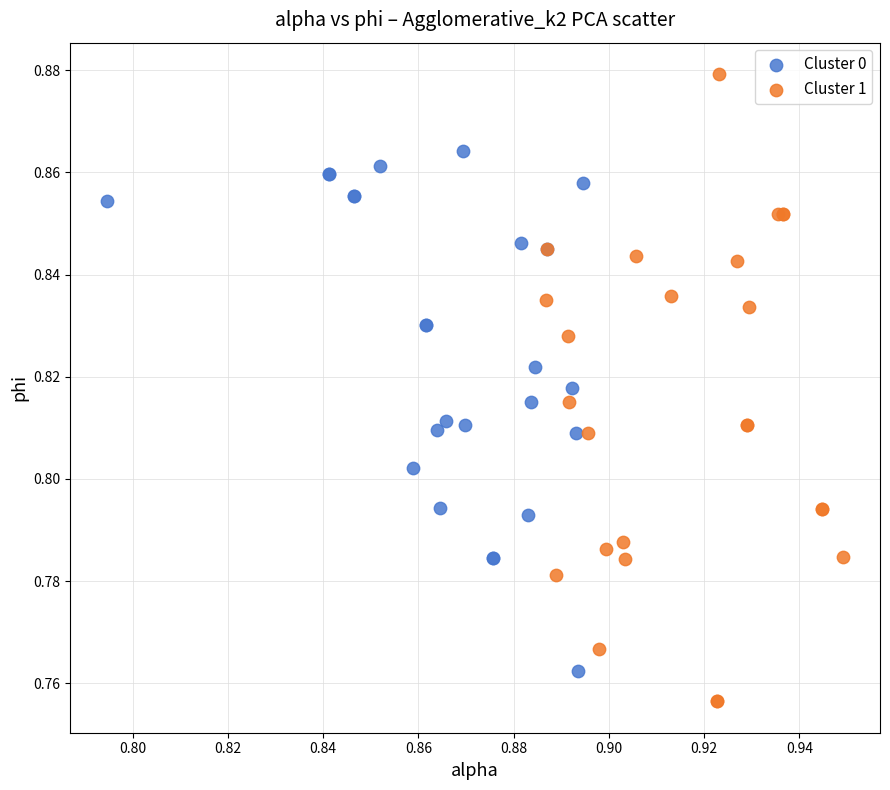

What are all the series names shown in the legend?

Cluster 0, Cluster 1